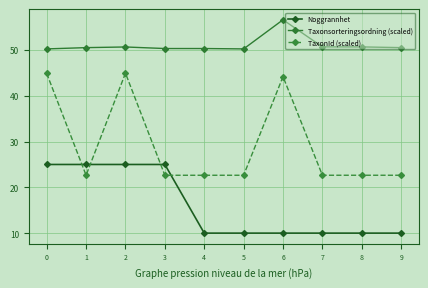

What is the difference between the Noggrannhet values at 2 and 5?

15.0